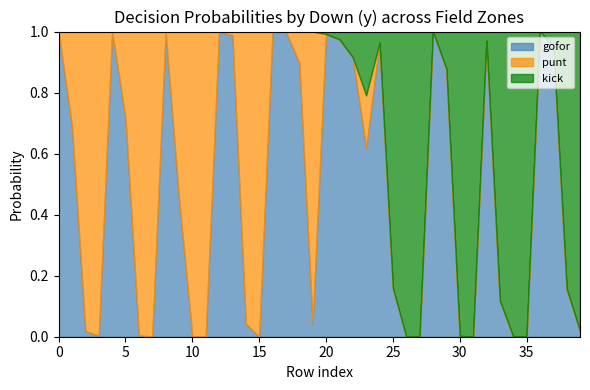

Reading left to right, transcribe all the data shown in this chart.

gofor: 1.0	0.7	0.0	0.0	1.0	0.7	0.0	0.0	1.0	0.5	0.0	0.0	1.0	1.0	0.0	0.0	1.0	1.0	0.9	0.0	1.0	1.0	0.9	0.6	1.0	0.2	0.0	0.0	1.0	0.9	0.0	0.0	1.0	0.1	0.0	0.0	1.0	1.0	0.2	0.0
punt: 0.0	0.3	1.0	1.0	0.0	0.3	1.0	1.0	0.0	0.5	1.0	1.0	0.0	0.0	1.0	1.0	0.0	0.0	0.1	1.0	0.0	0.0	0.0	0.2	0.0	0.0	0.0	0.0	0.0	0.0	0.0	0.0	0.0	0.0	0.0	0.0	0.0	0.0	0.0	0.0
kick: 0.0	0.0	0.0	0.0	0.0	0.0	0.0	0.0	0.0	0.0	0.0	0.0	0.0	0.0	0.0	0.0	0.0	0.0	0.0	0.0	0.0	0.0	0.1	0.2	0.0	0.8	1.0	1.0	0.0	0.1	1.0	1.0	0.0	0.9	1.0	1.0	0.0	0.0	0.8	1.0